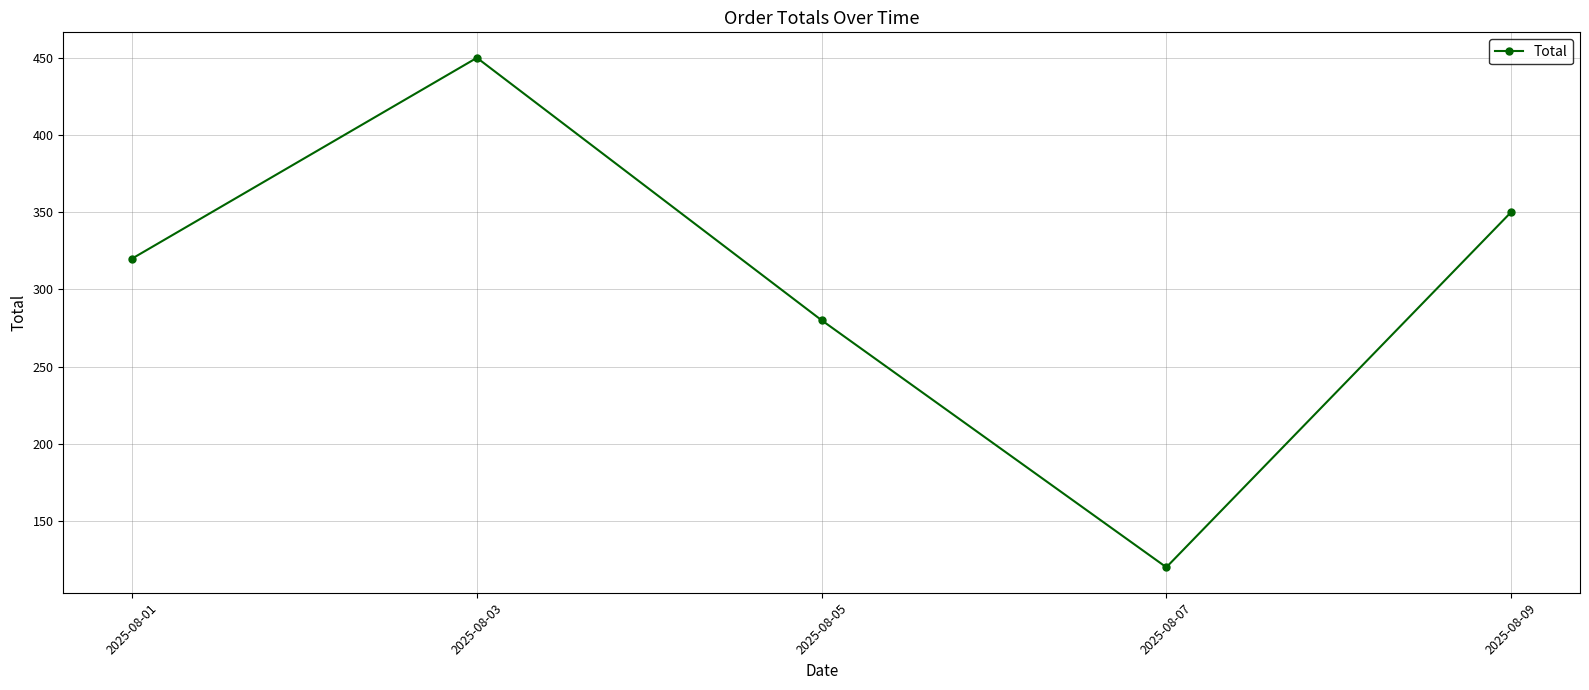

What is the smallest value displayed?

120